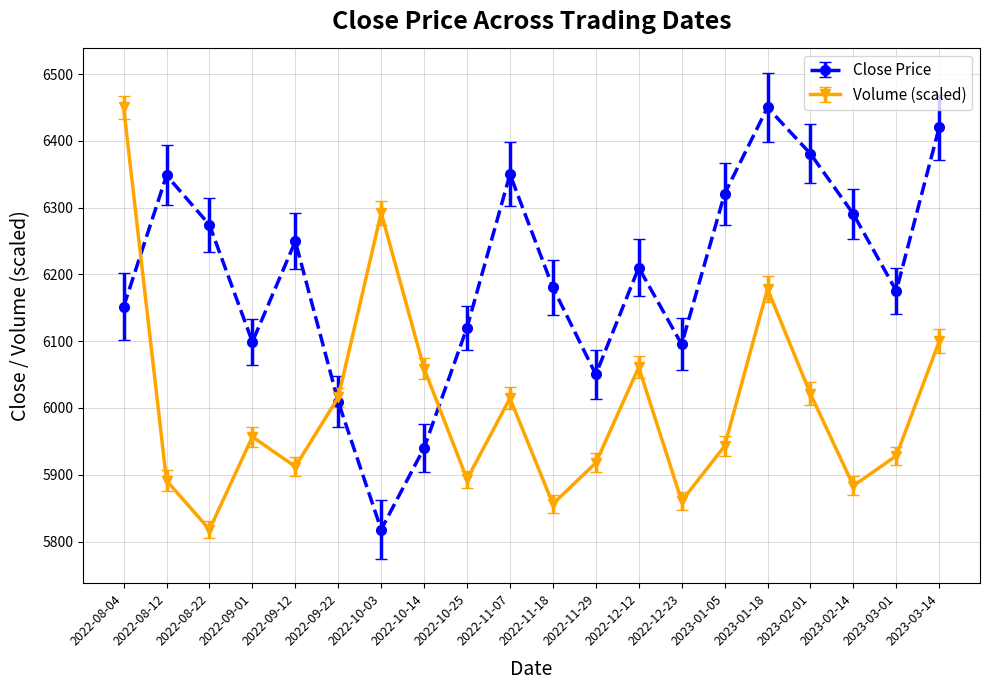

Where is the first local maximum for Close Price?

2022-08-12